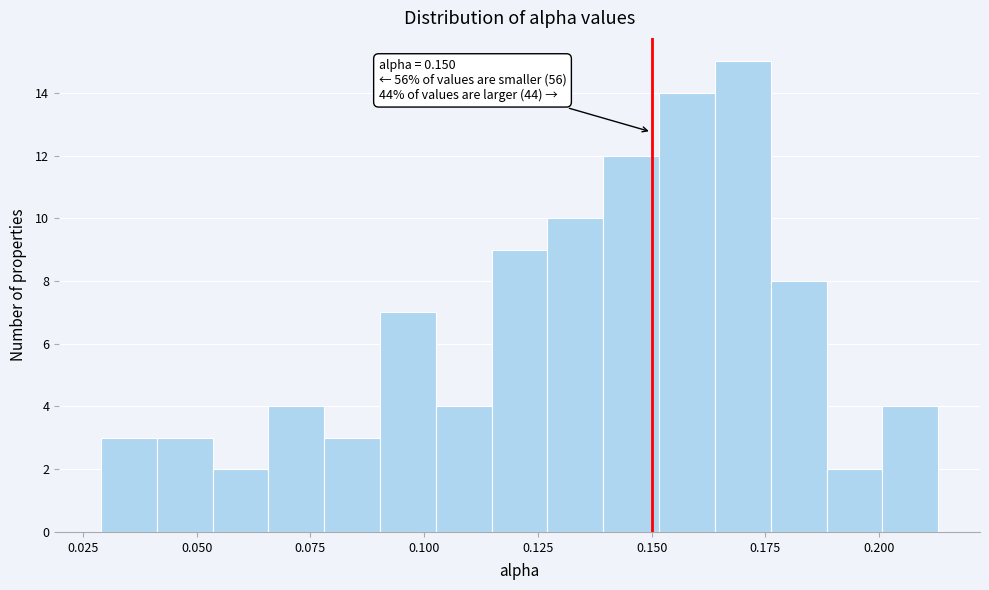

Around what value on the x-axis is the tallest bar? Give the approximate position of its centre, as read against the axis.

0.170